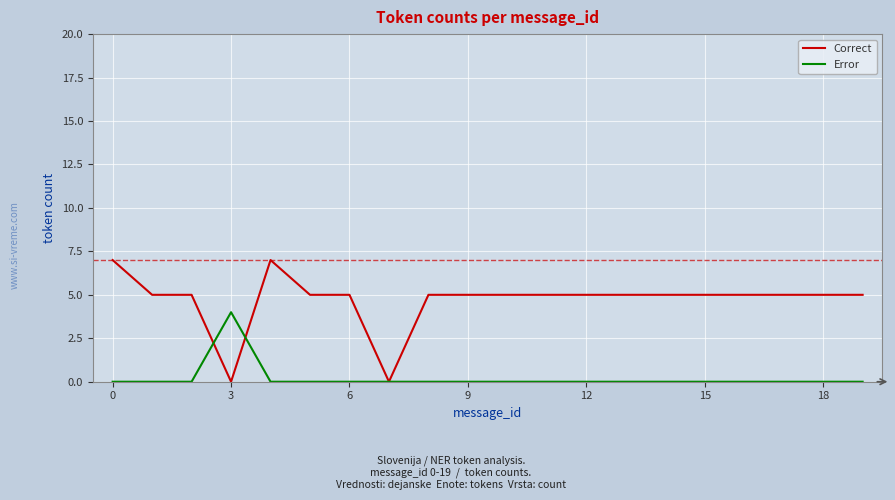

What is the maximum value for Correct?

7